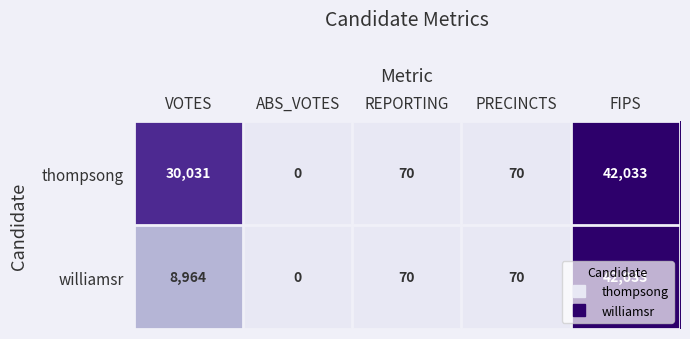

At which category is the sum across all series the highest?

FIPS